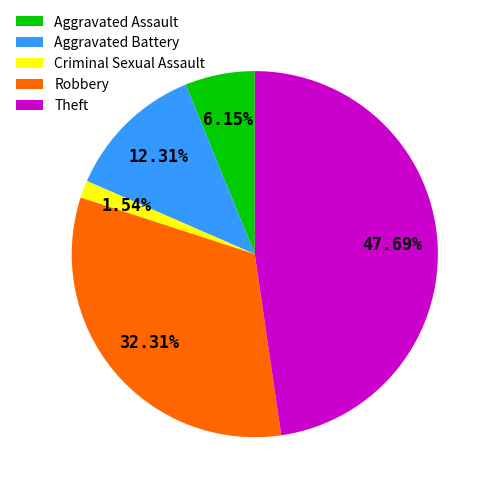

What percentage is the Theft slice, to the nearest percent?

48%